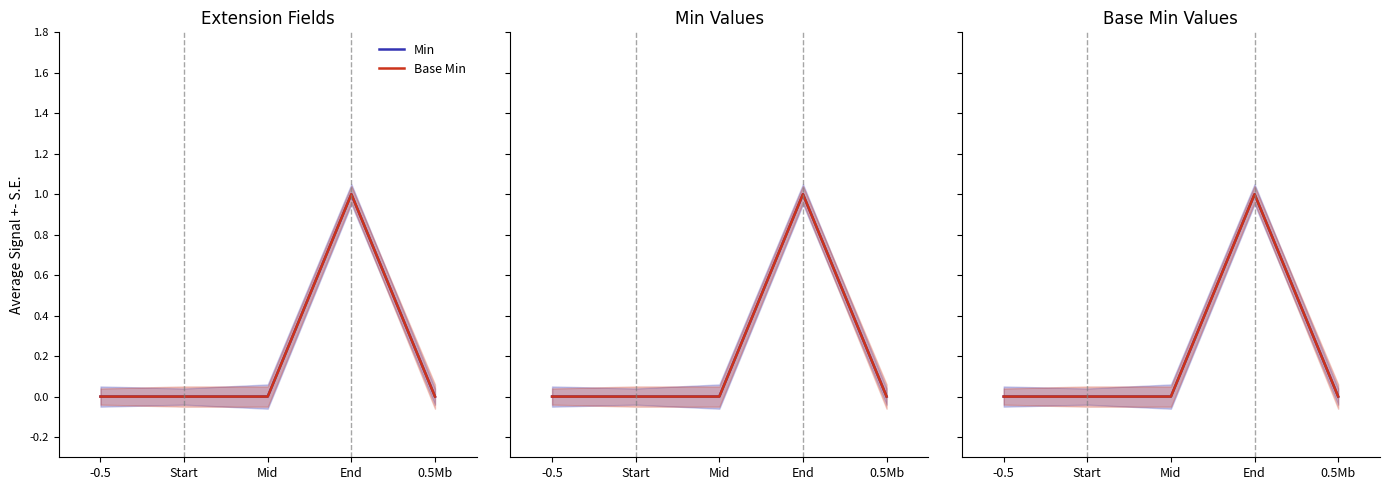

At which category is the sum across all series the highest?

End